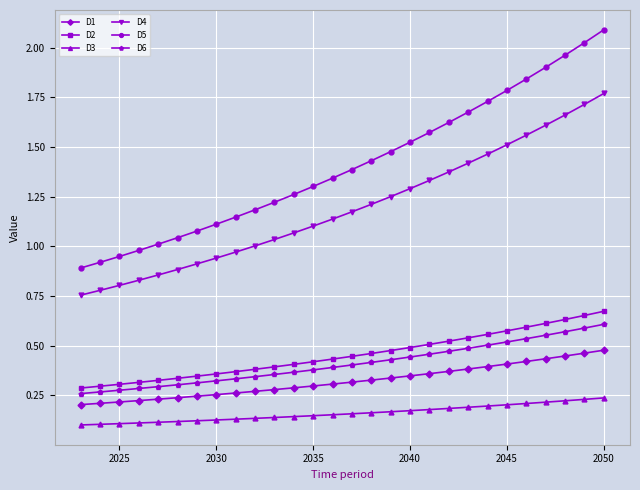

What is the sum of all D3 values?

4.5